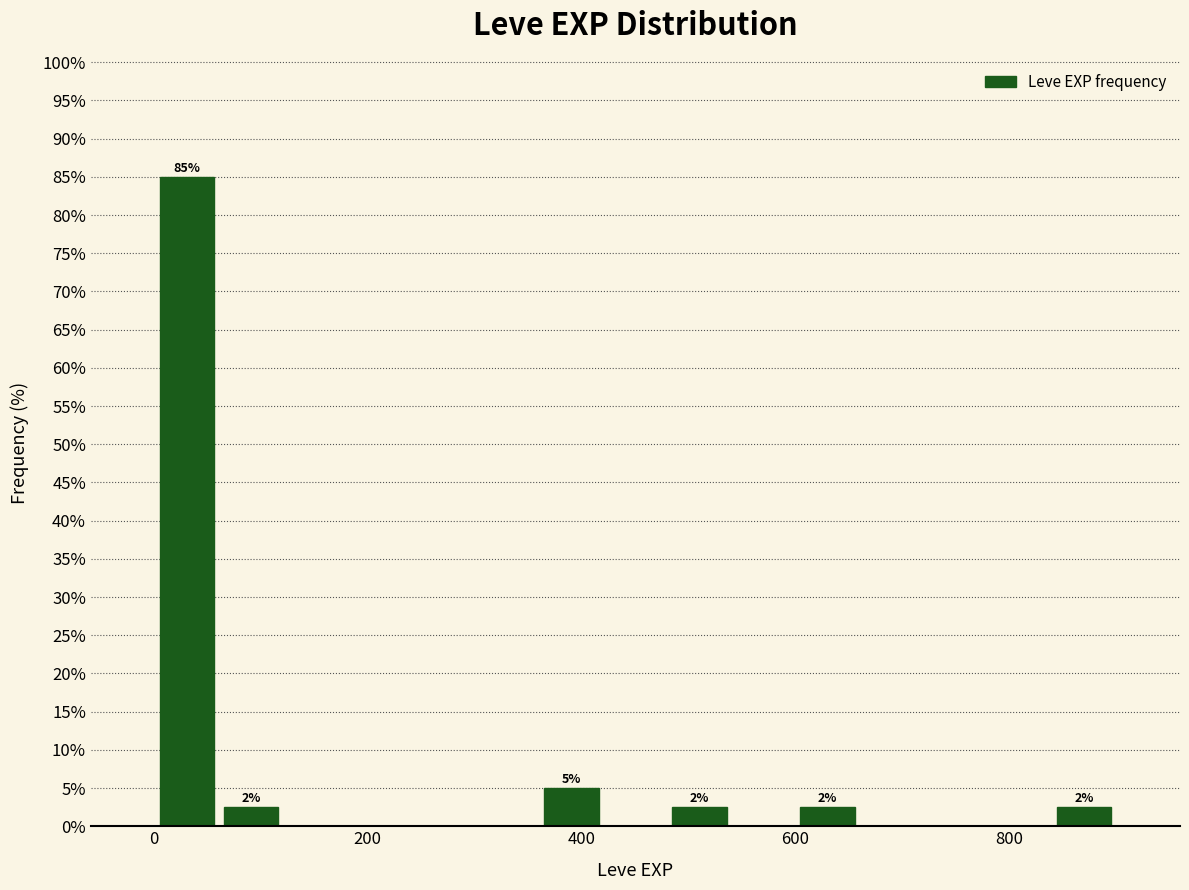

Read against the x-axis, roughly where is the centre of the tallest bar?

40